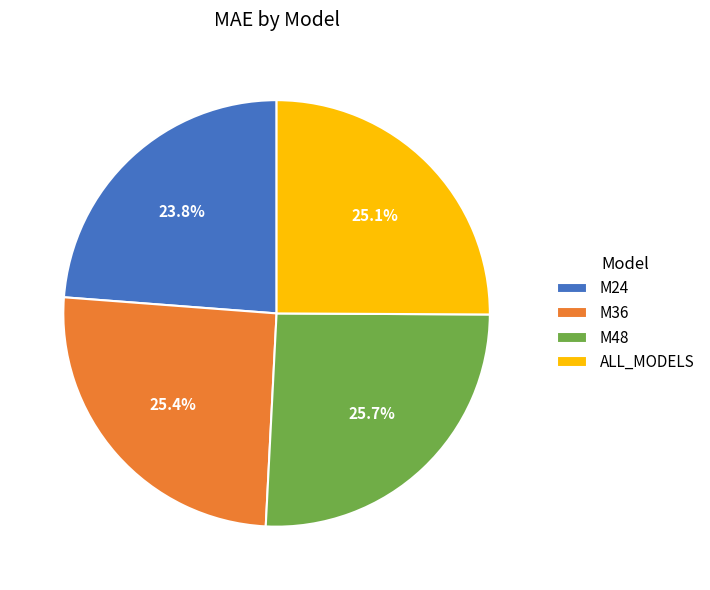

What percentage is NOT represented by M48?

74.3%